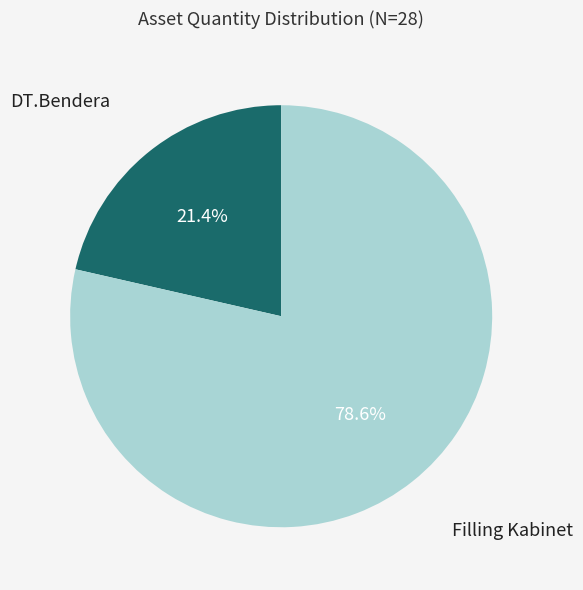

Does any single category account for the majority?

Yes